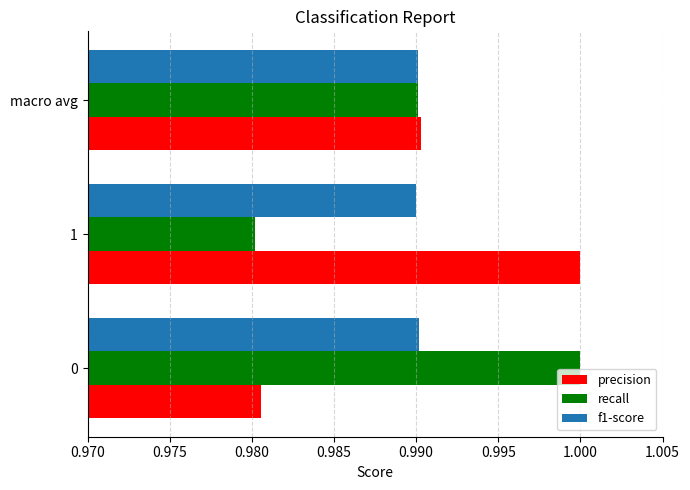

How many categories are shown in the chart?

3